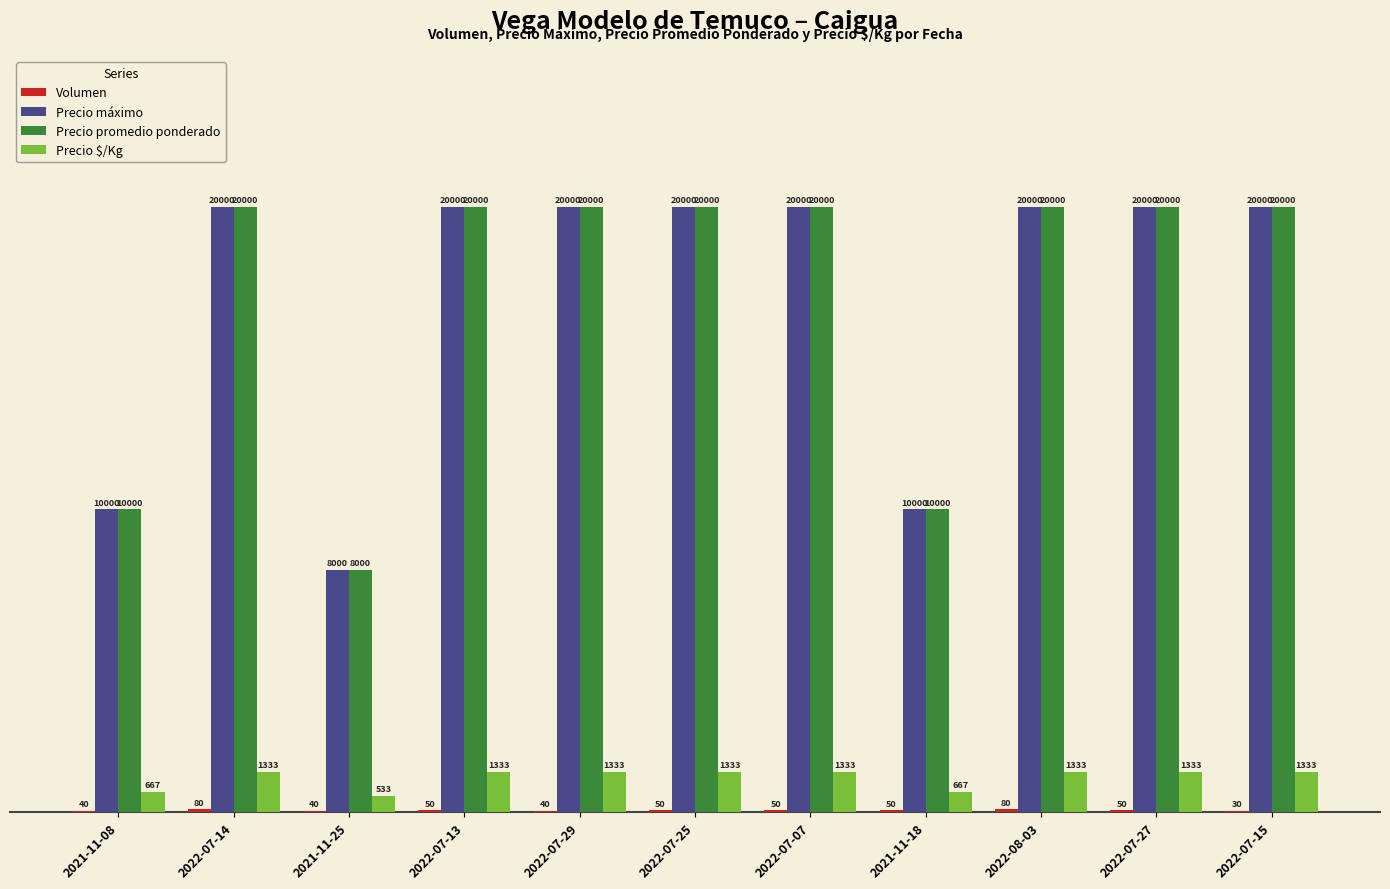

What value does the Precio máximo series have at 2021-11-08, to the nearest 100?

10000